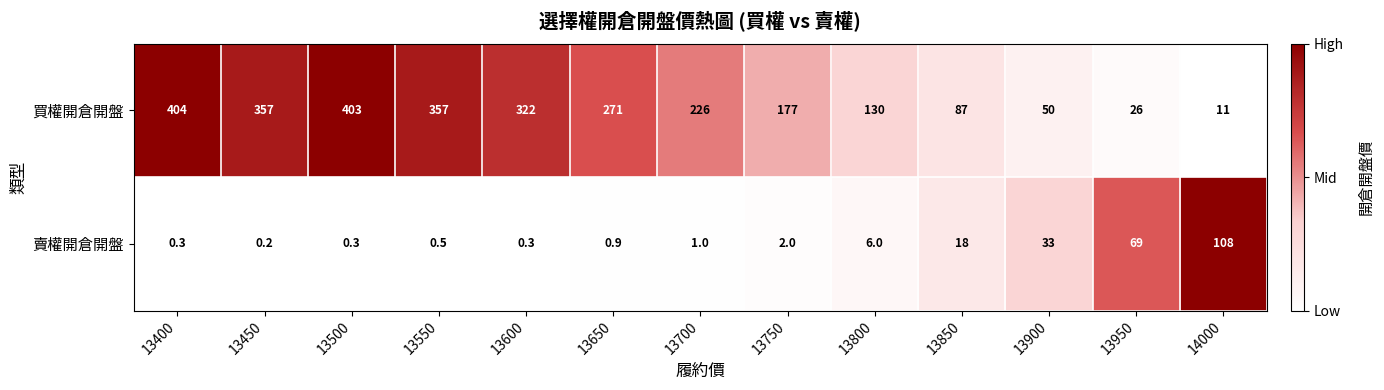

Reading right to left, transcribe all the data shown in this chart.

買權開倉開盤: 14000=11.0	13950=26.0	13900=50.0	13850=87.0	13800=130.0	13750=177.0	13700=226.0	13650=271.0	13600=322.0	13550=357.0	13500=403.0	13450=357.0	13400=404.0
賣權開倉開盤: 14000=108.0	13950=69.0	13900=33.0	13850=18.0	13800=6.0	13750=2.0	13700=1.0	13650=0.9	13600=0.3	13550=0.5	13500=0.3	13450=0.2	13400=0.3